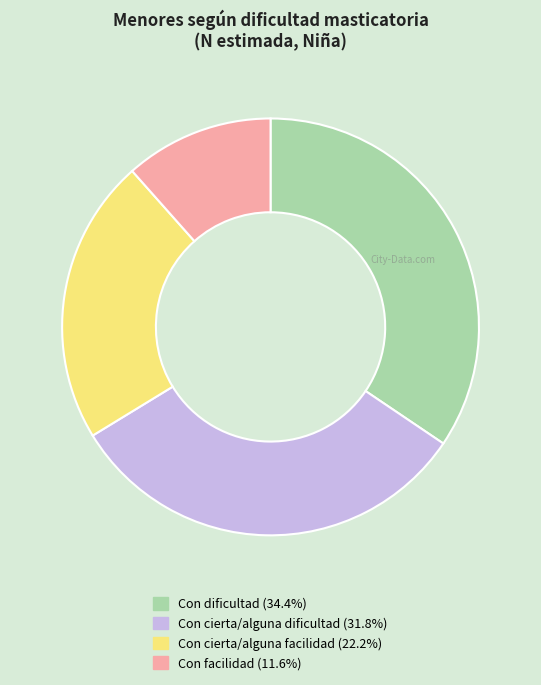

True or false: Con cierta/alguna facilidad accounts for 35% of the total.

False